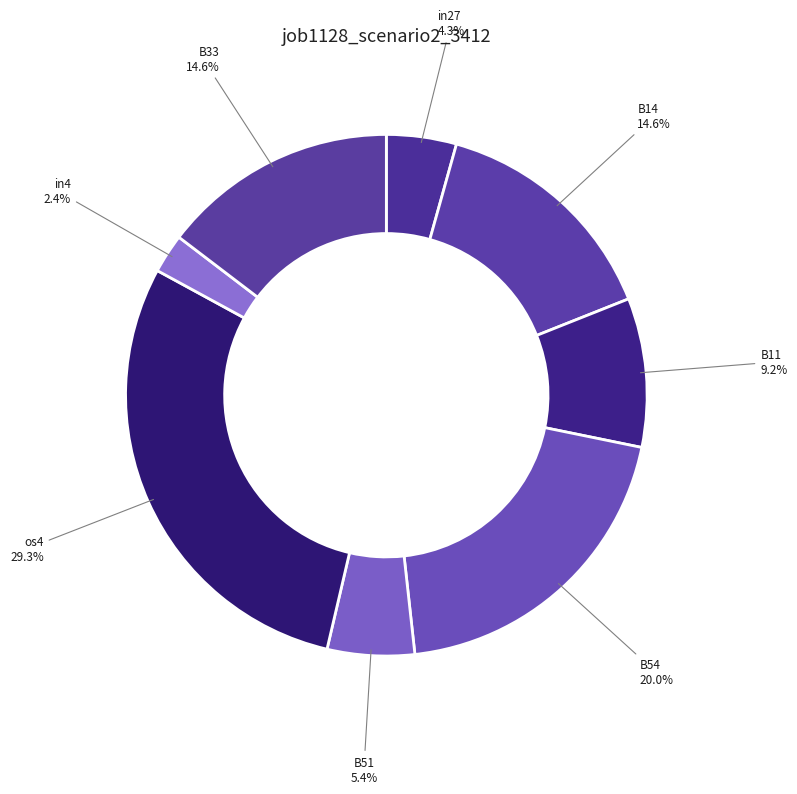

To the nearest percent, what is the average slice percentage?

12%